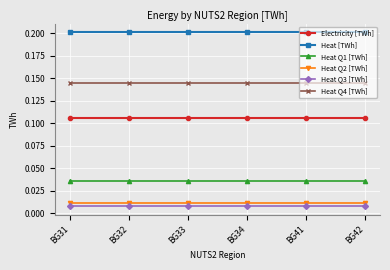

The value of Heat [TWh] at BG42 is 0.3. True or false?

False